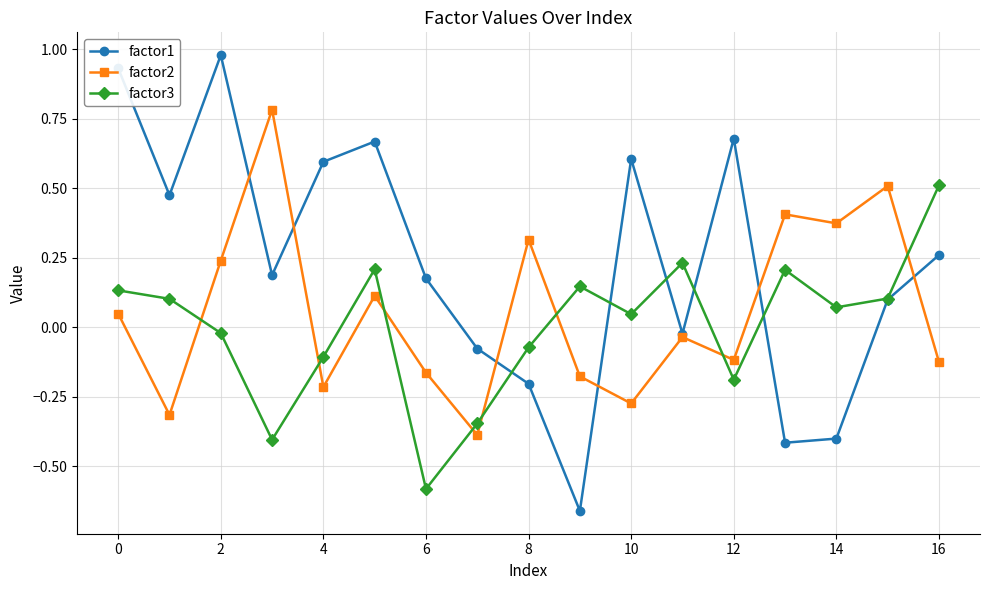

List the series in order of their peak value, highest first.

factor1, factor2, factor3